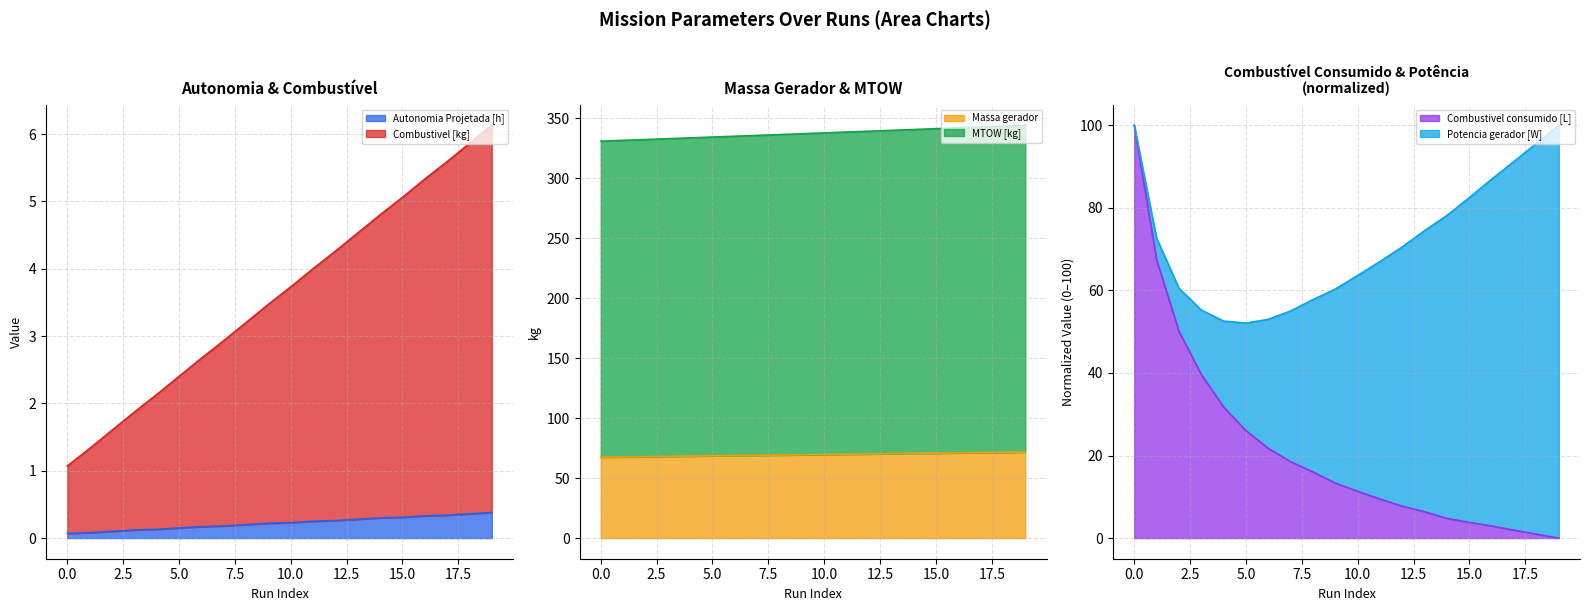

What is the sum of the Combustivel [kg] values at 19 and 13?

10.7